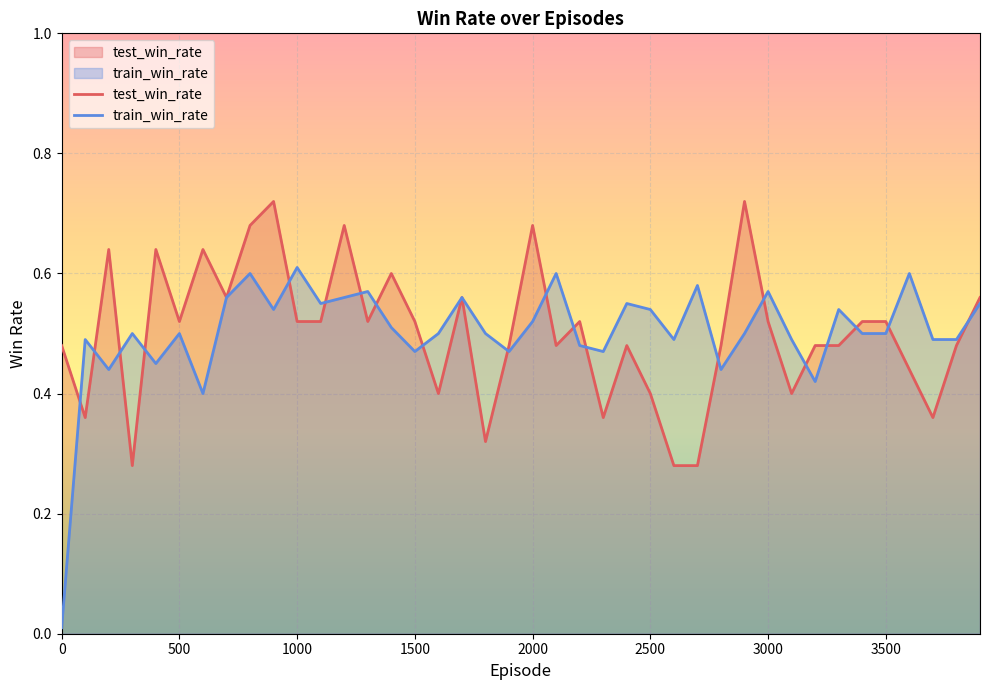

Rank the series at 0 from lowest to highest value.

train_win_rate, test_win_rate